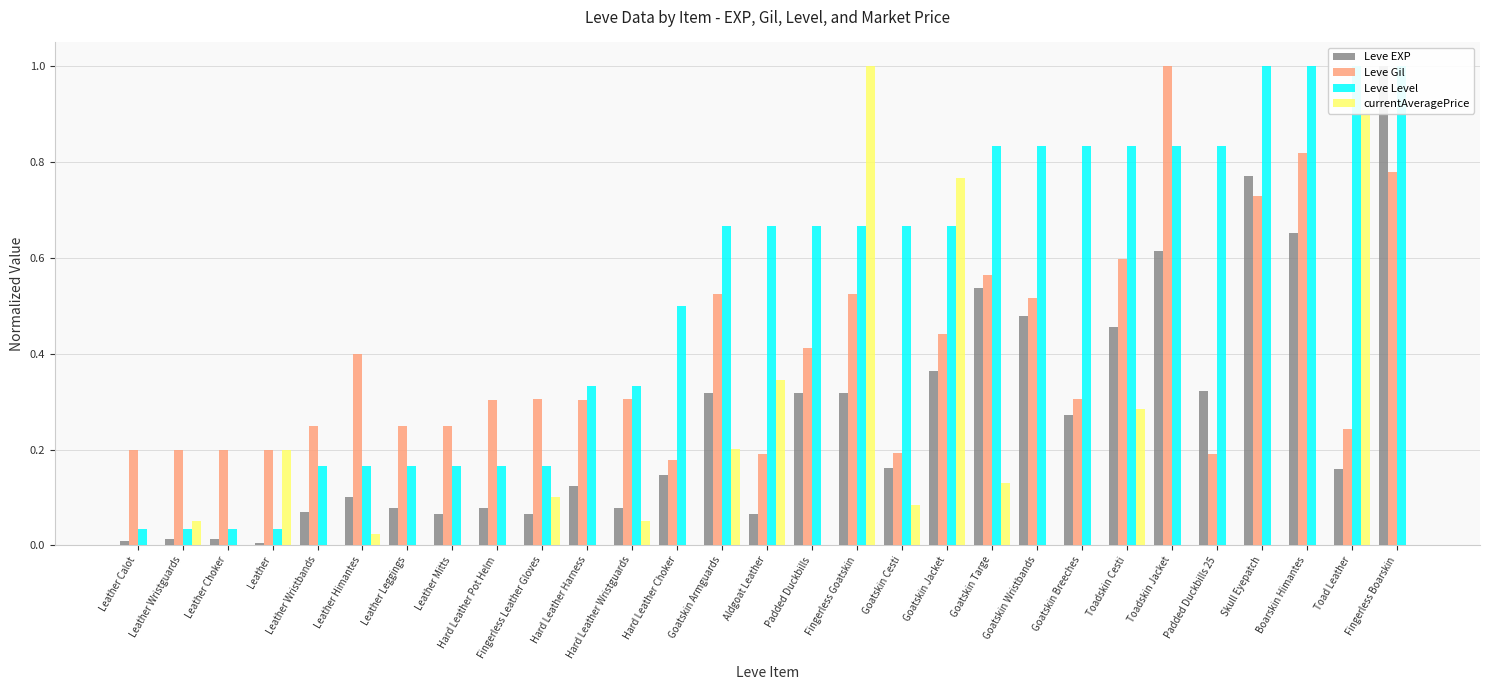

What is the label of the 1st bar from the right?

Fingerless Boarskin